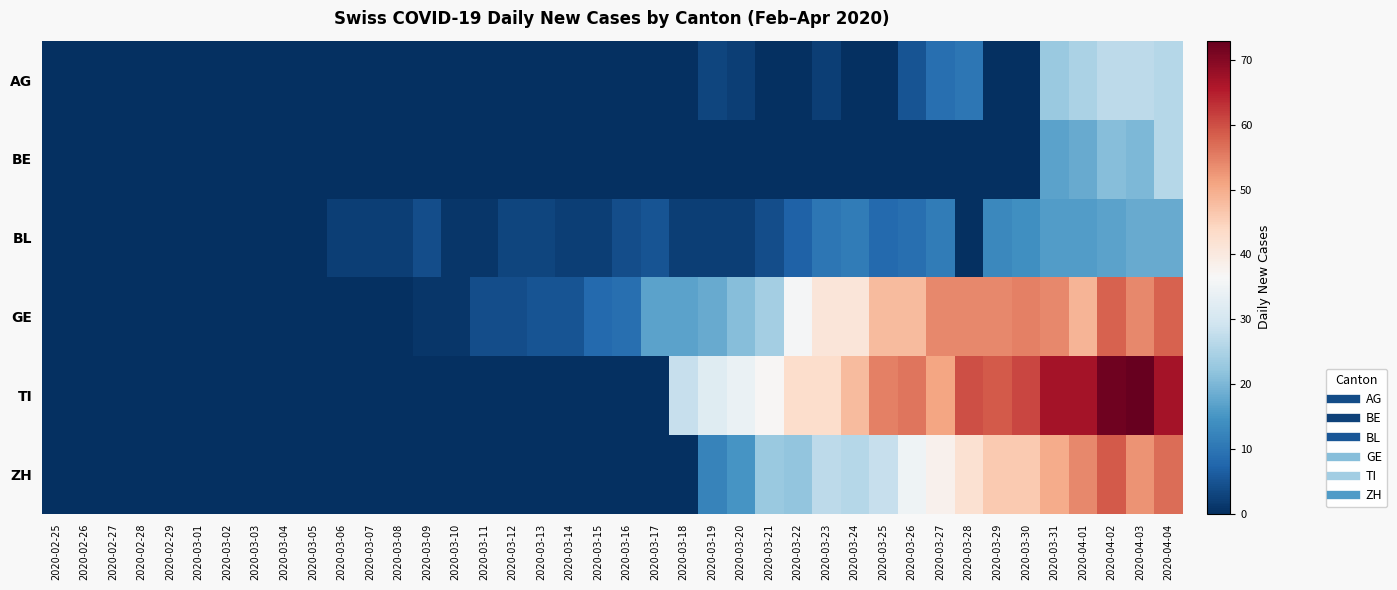

What is the difference between the highest and lowest values at 2020-03-12?

4